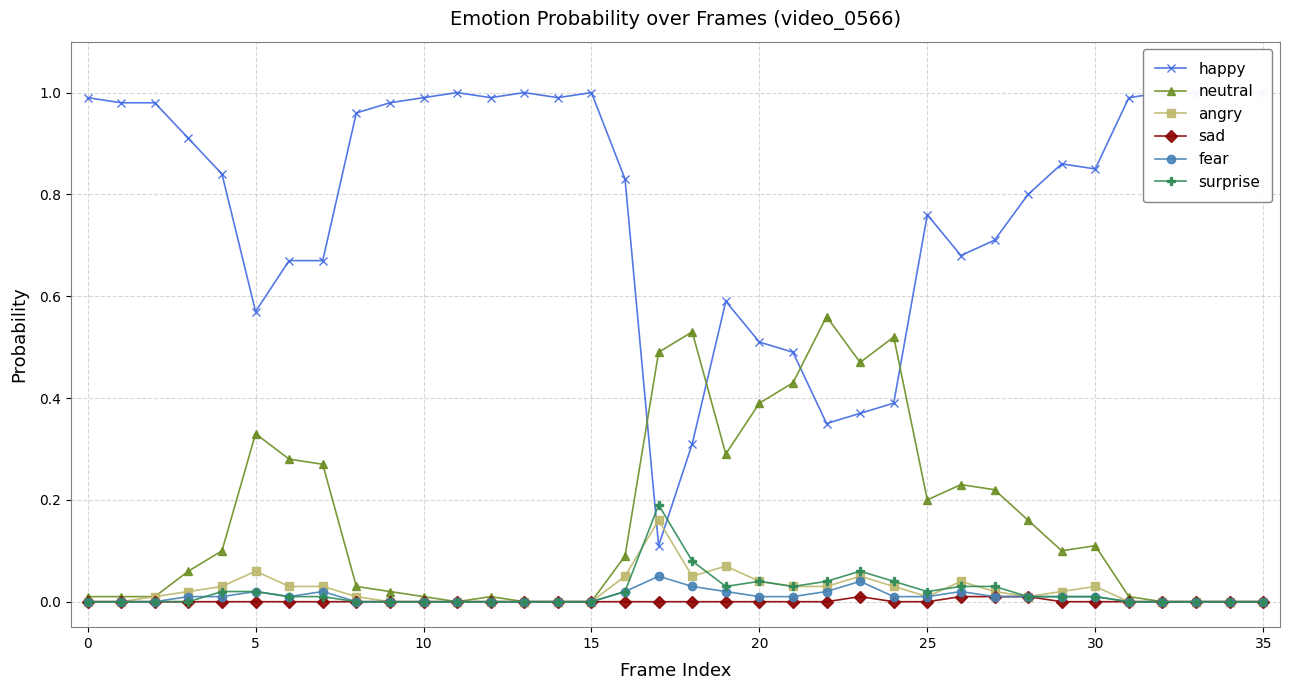

At which label is happy closest to 0?

17